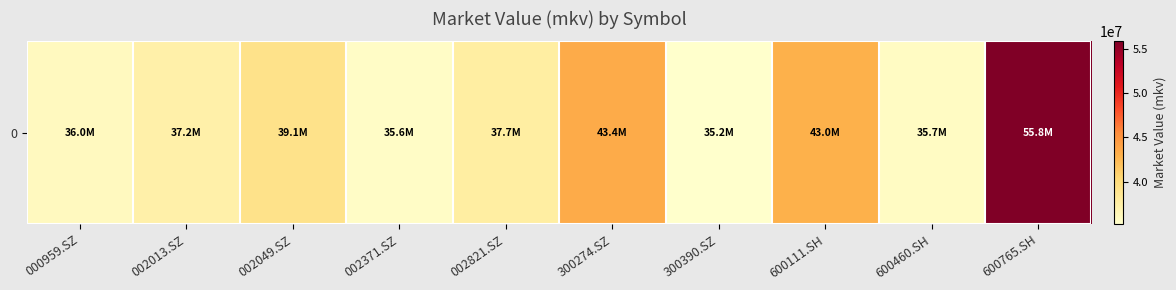

The chart shows a value of 66975806.4 at 300274.SZ. True or false?

False